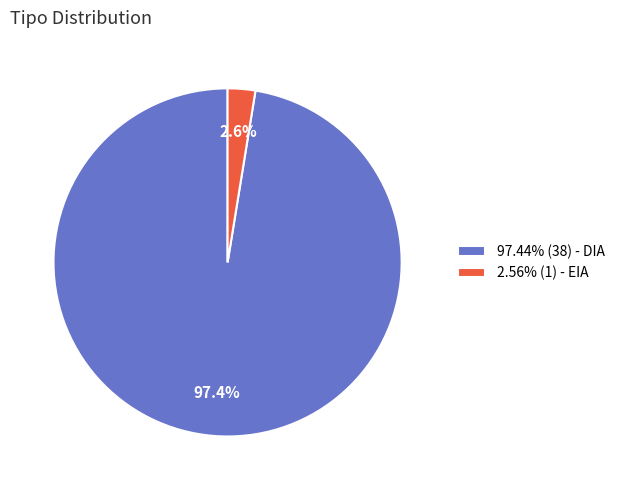

Is 97.44% (38) - DIA the majority of the pie?

Yes